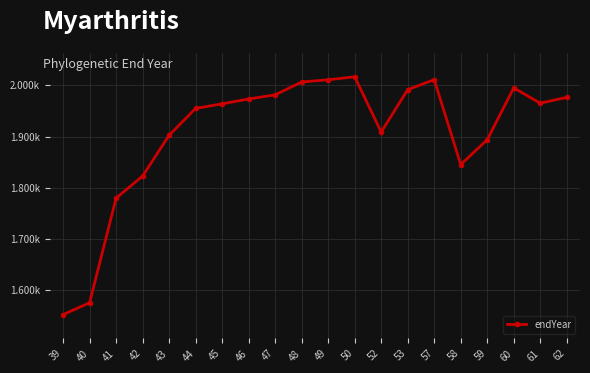

What is the value of the 18th point from the left?

1994.8